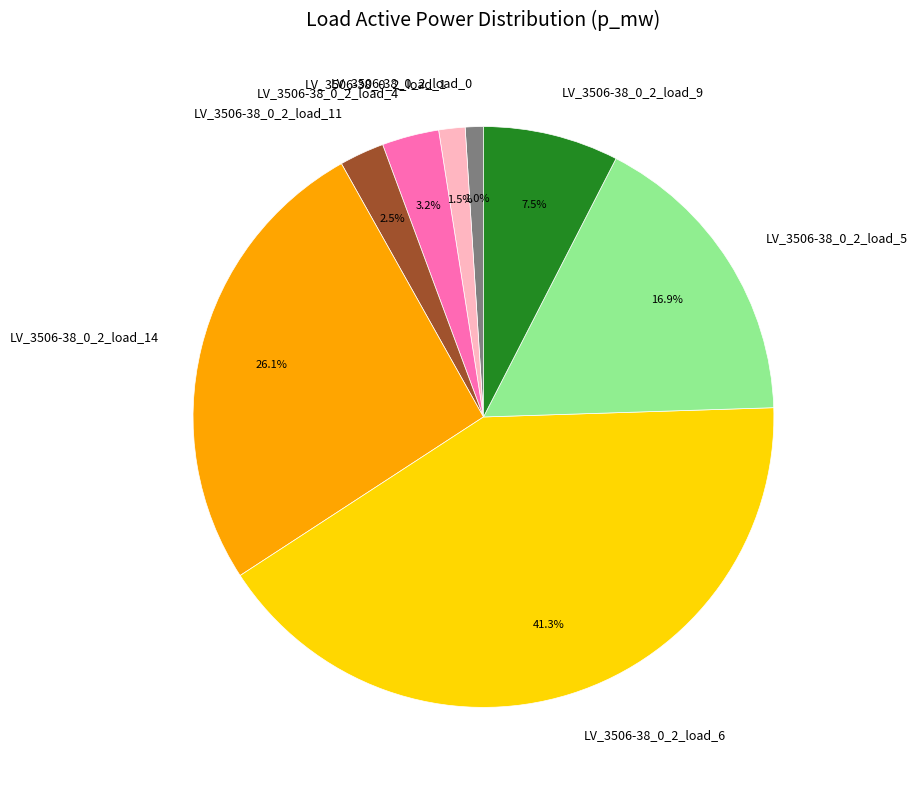

Combined, do LV_3506-38_0_2_load_11 and LV_3506-38_0_2_load_9 account for over 50%?

No